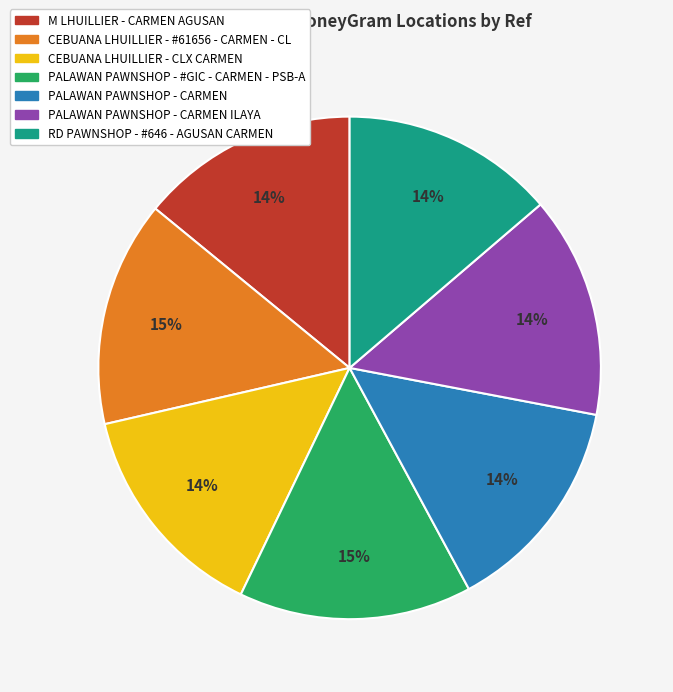

Does any single category account for the majority?

No